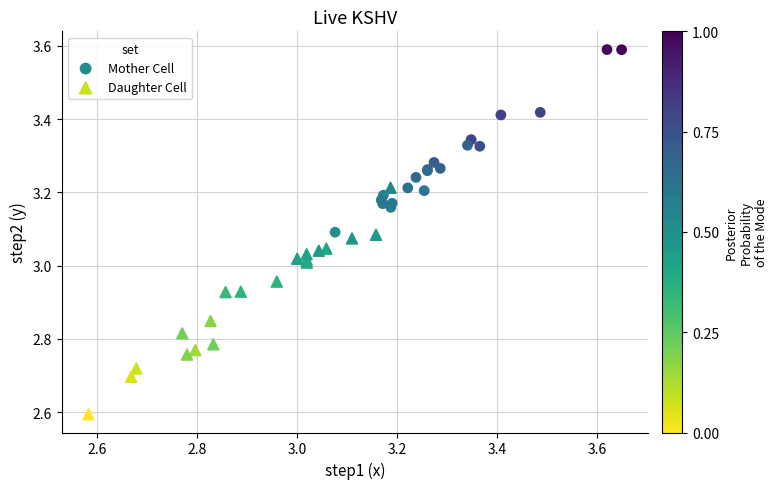

What are all the series names shown in the legend?

Mother Cell, Daughter Cell